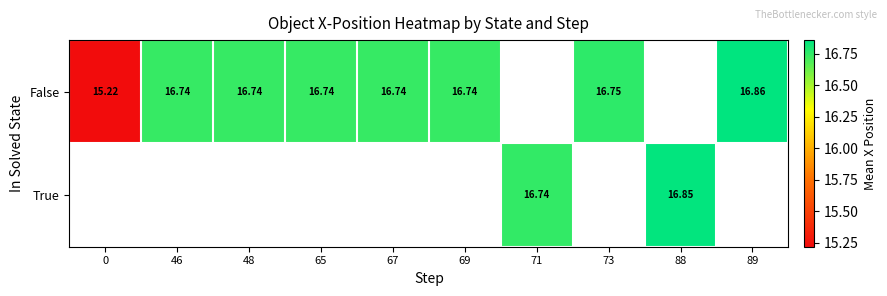

Is the value of False at 73 greater than the value of True at 88?

No